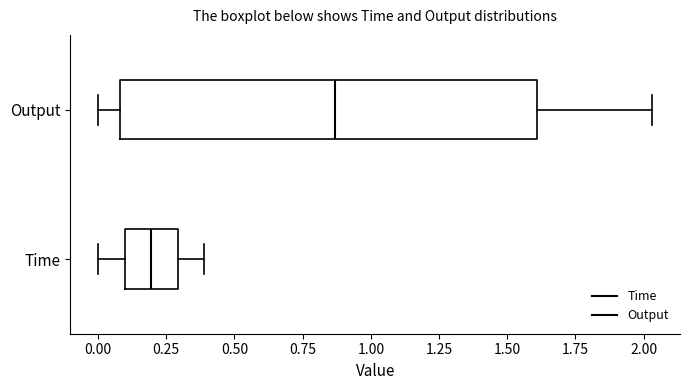

Which box's median line is the furthest to the right?

Output